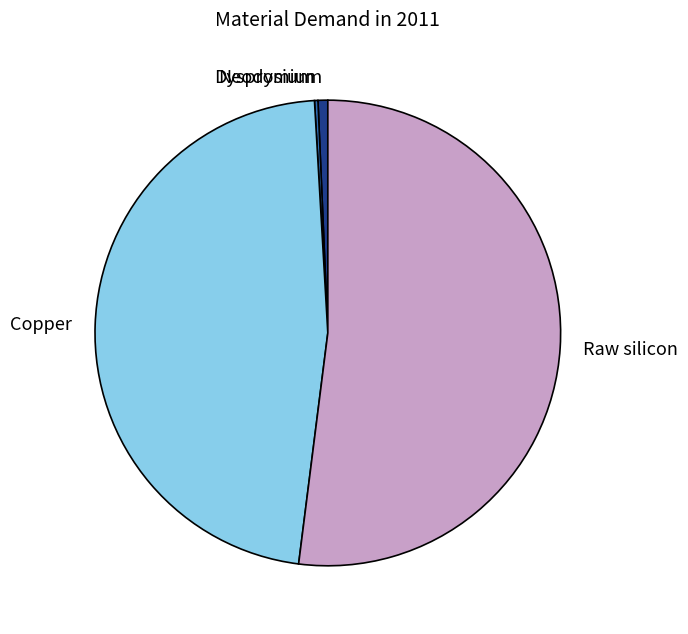

Which has a higher value, Copper or Raw silicon?

Raw silicon